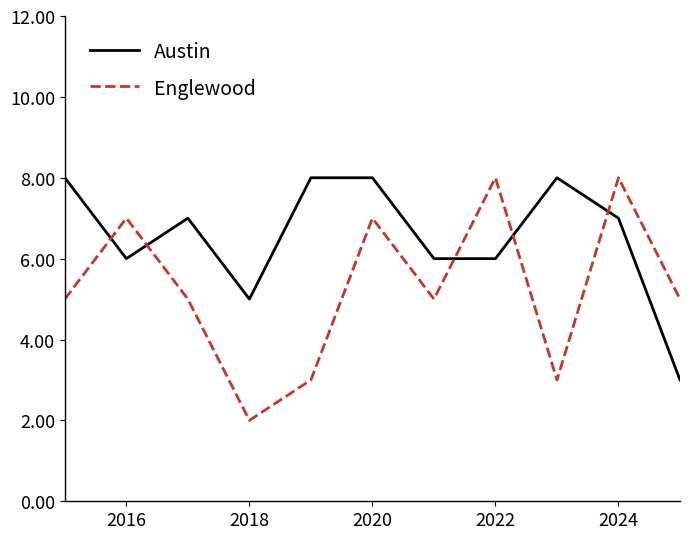

Which series has the widest spread of values?

Englewood